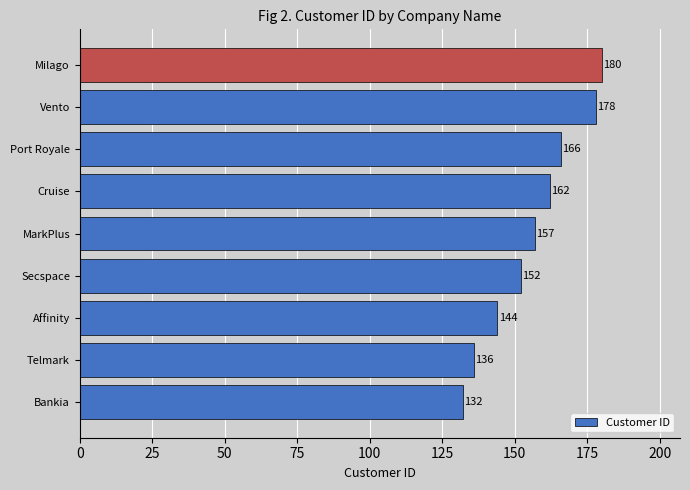

What is the ratio of the value at Bankia to the value at Affinity?

0.9